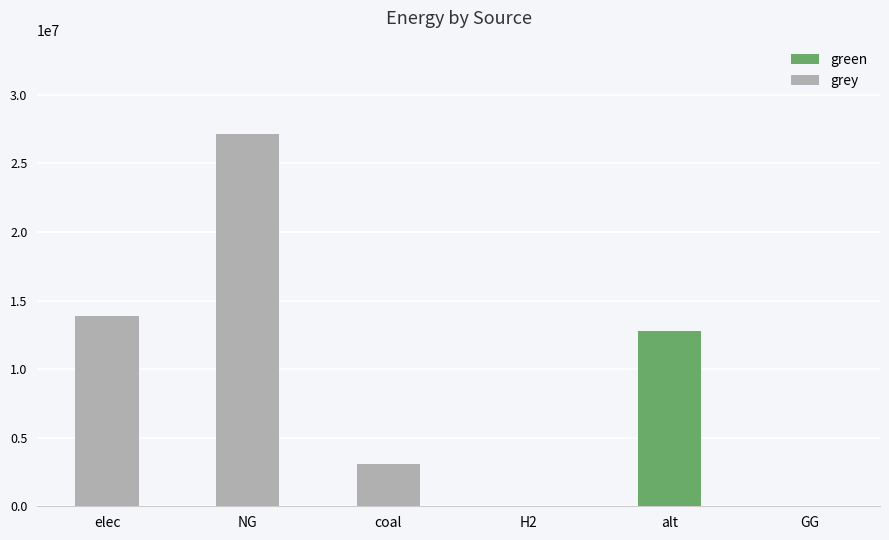

How many values in the grey series are below 3081358?

3